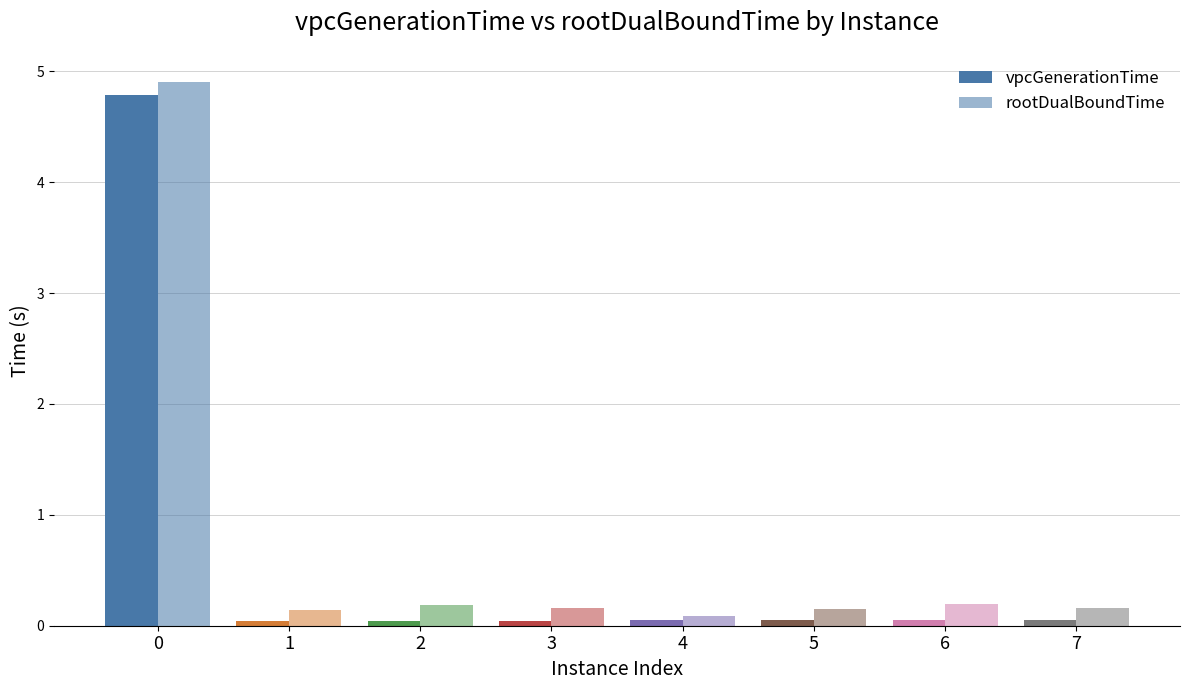

The vpcGenerationTime series shows 0.0 at 4. True or false?

True